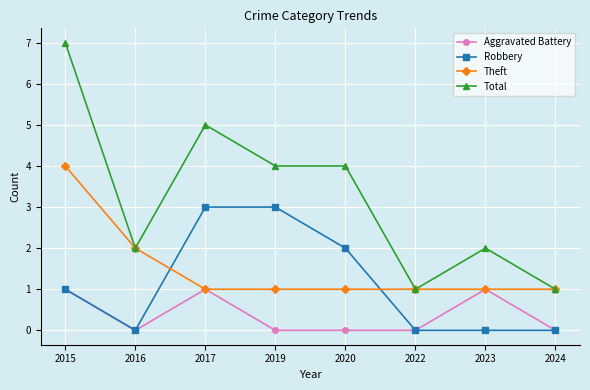

True or false: Total and Aggravated Battery cross at least once.

False